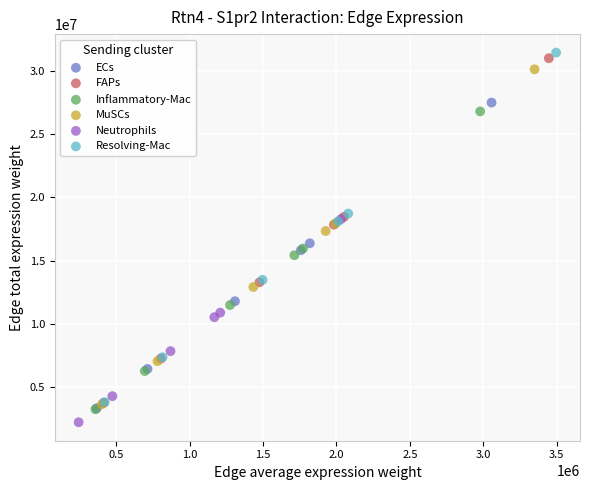

Which series has the largest Y range (max minus min)?

Resolving-Mac